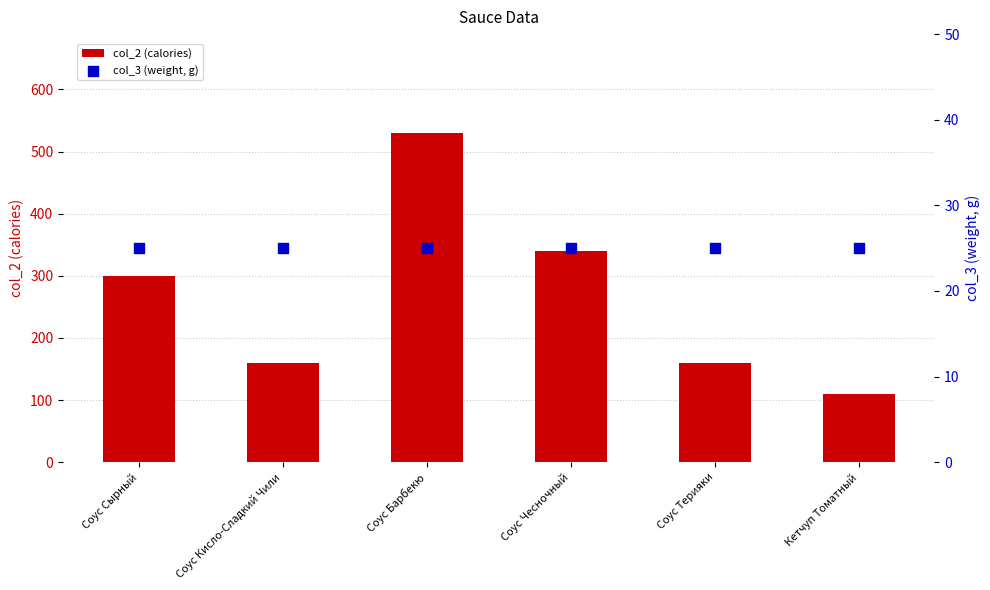

What is the total value across all series at Соус Сырный?

325